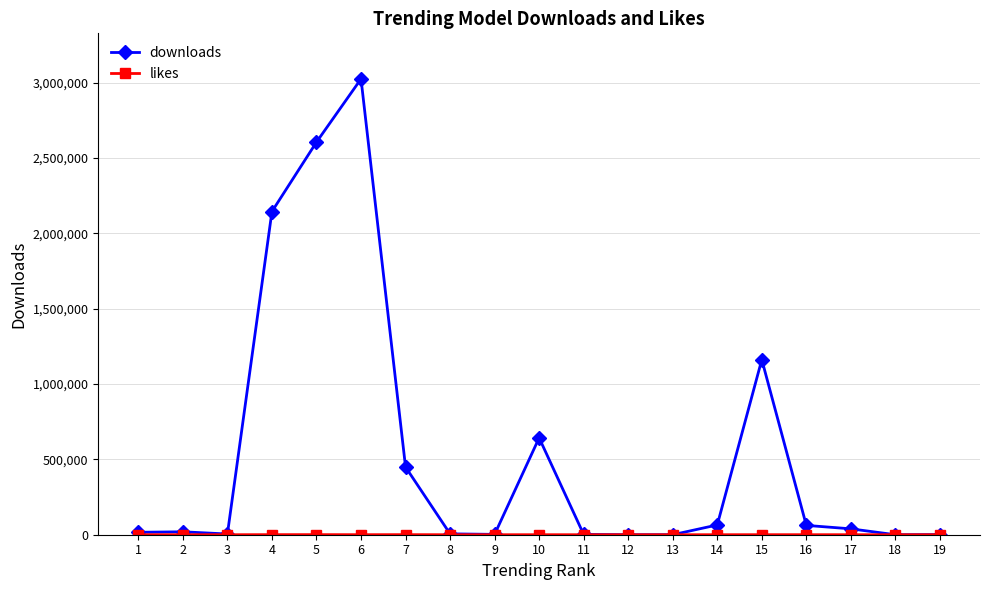

Which series has the largest range (max minus min)?

downloads